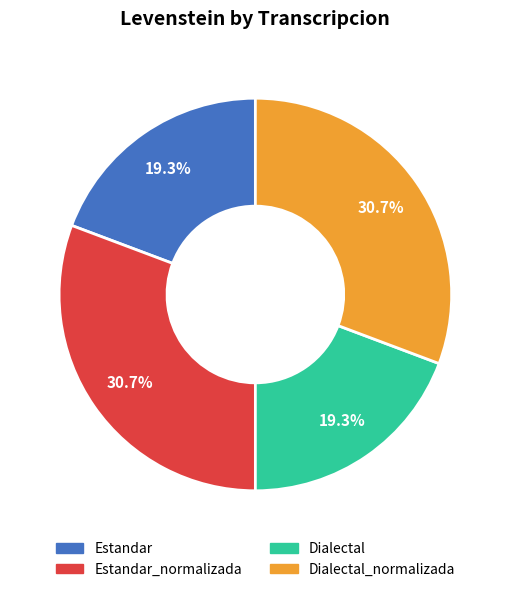

Is there any slice that represents more than half of the pie?

No